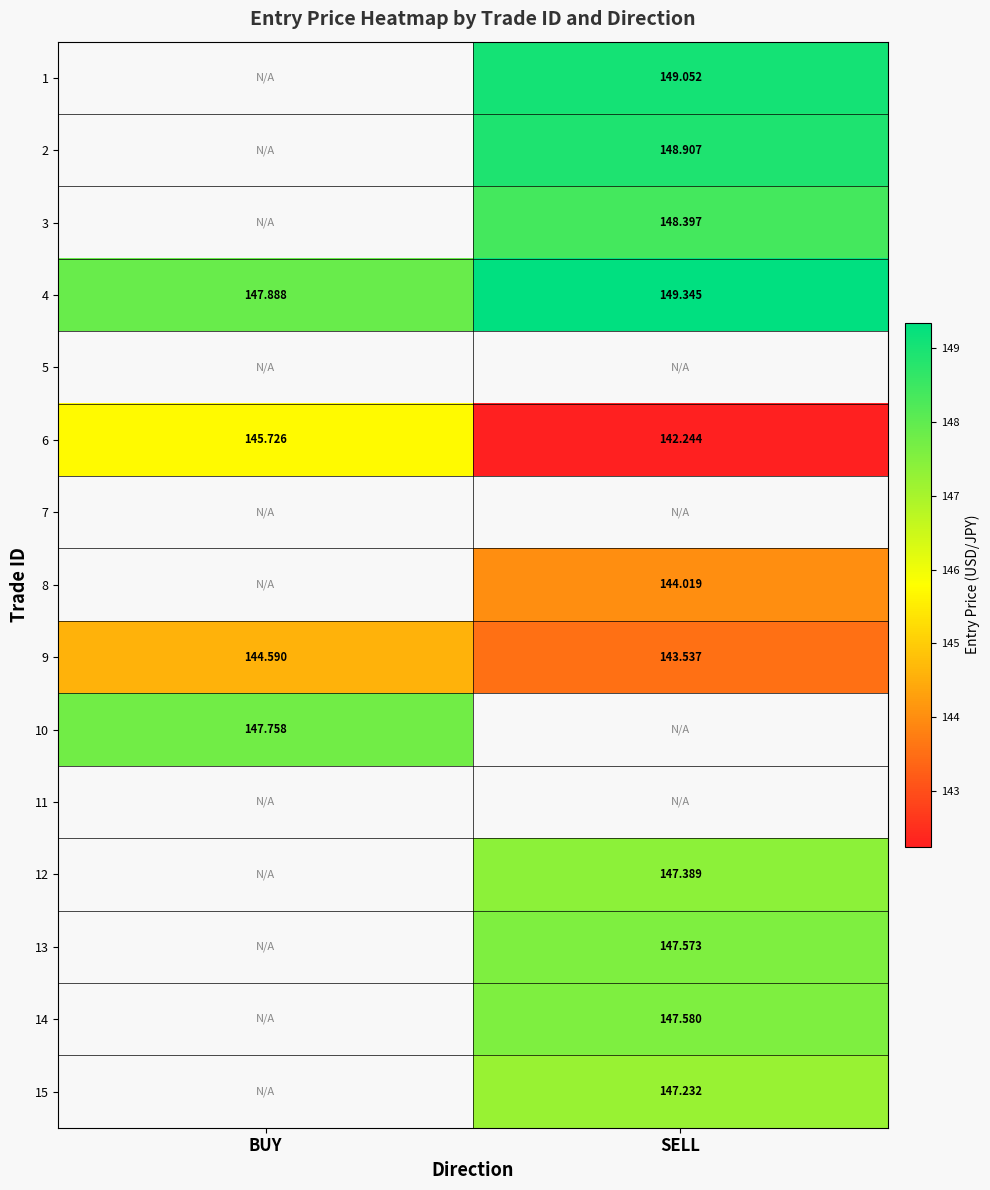

What is the sum of all 4 values?

297.2